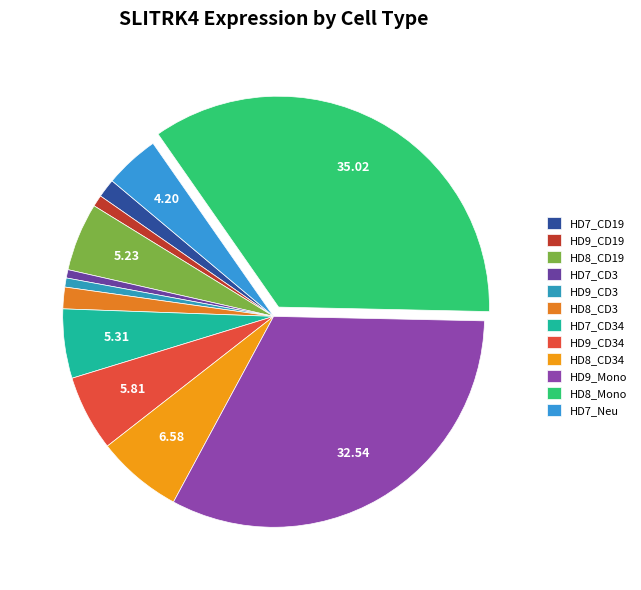

What portion of the pie excludes HD9_CD34?

94.2%